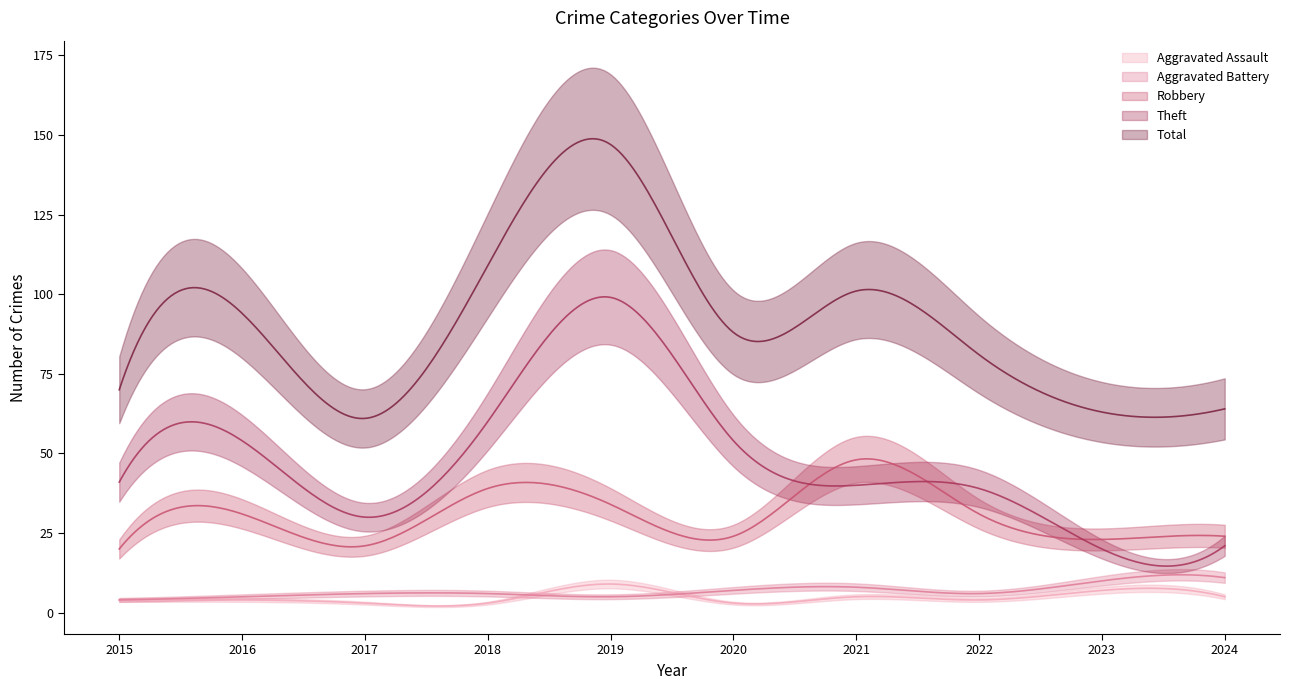

What is the sum of the Robbery values at 2018 and 2017?

60